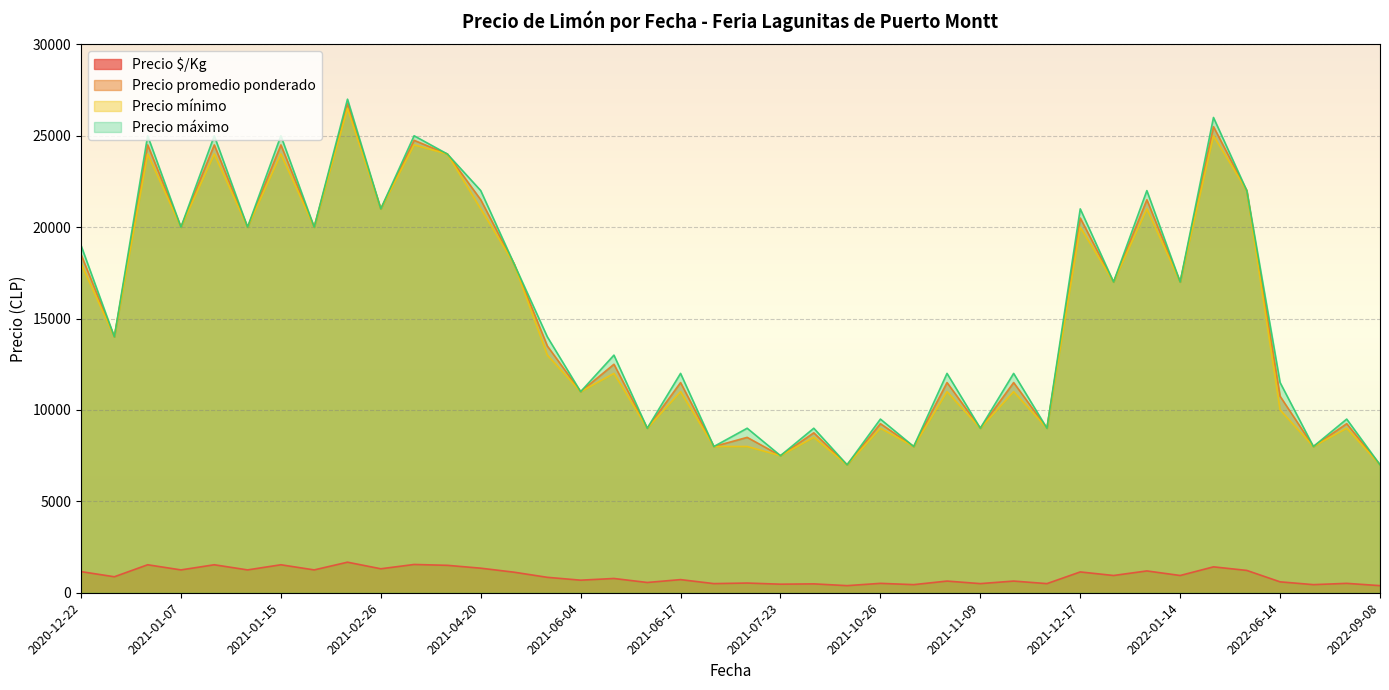

Is the value of Precio promedio ponderado at 2021-04-20 greater than the value of Precio $/Kg at 2022-06-14?

Yes